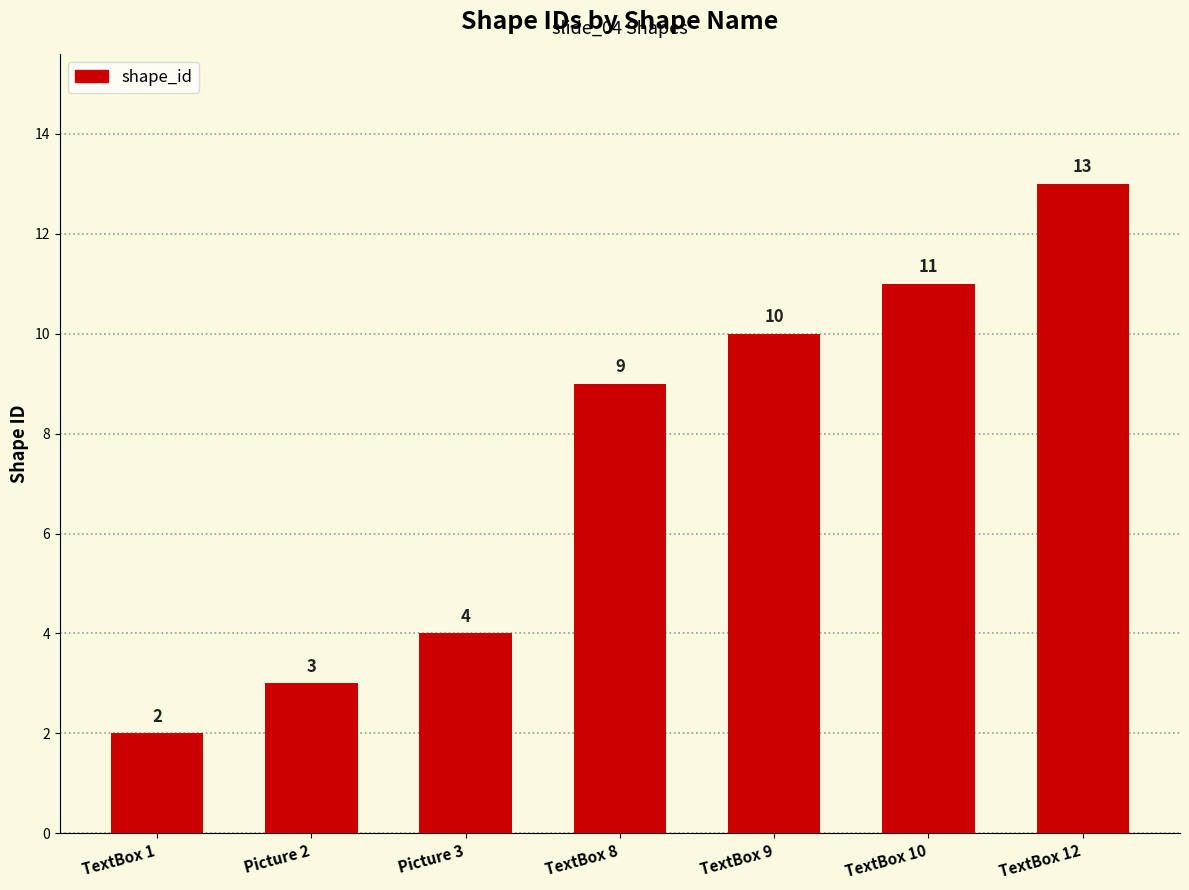

What position from the left is Picture 3?

3